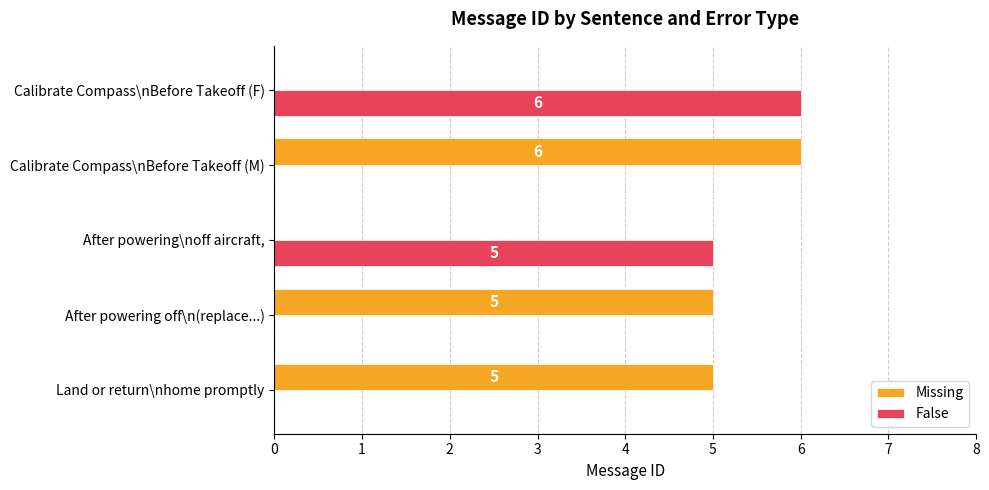

Count the number of data series in this chart.

2